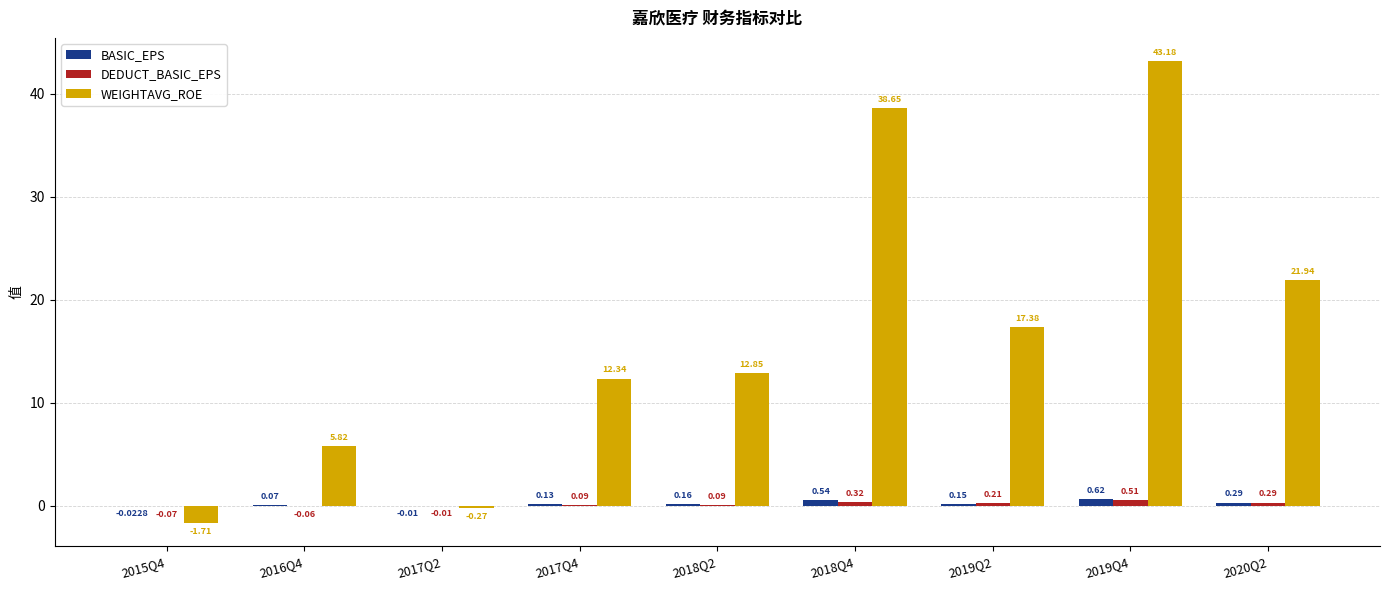

Count the number of categories in the chart.

9